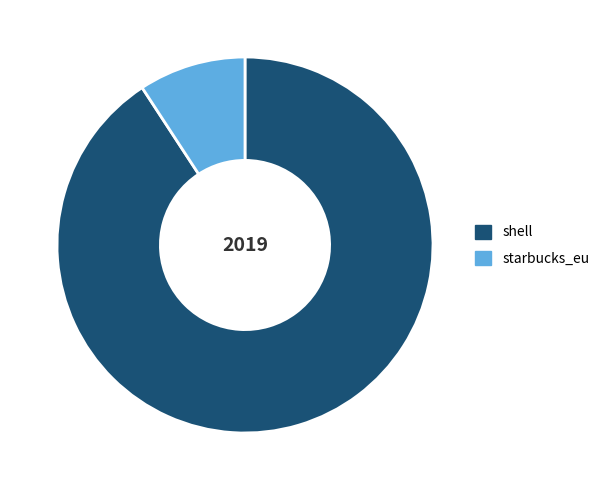

True or false: shell accounts for 91% of the total.

True